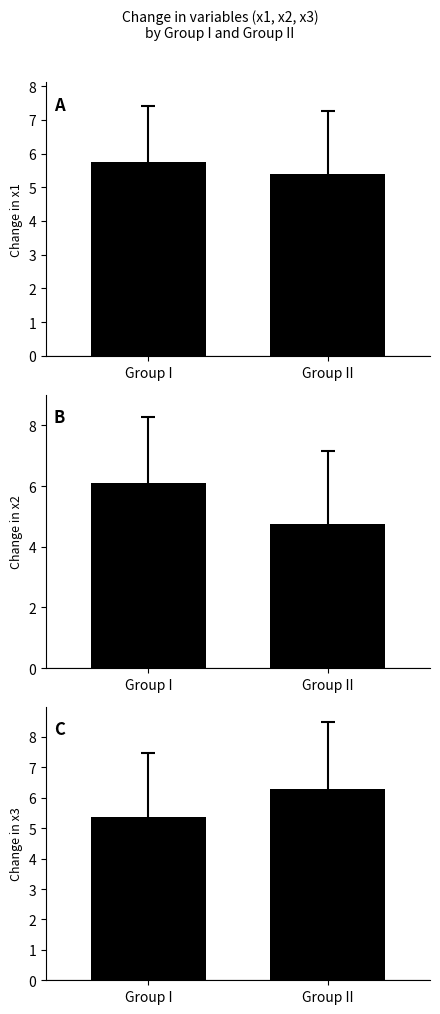

At which label is x3 closest to 5?

Group I